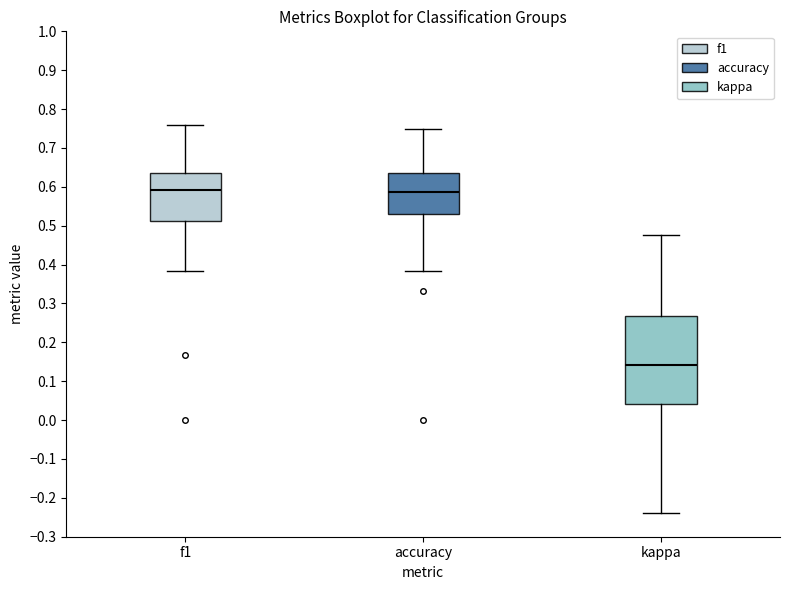

Reading left to right, transcribe this box plot: for each box, give where its median line is, the range the box spans, and where its two whiskers end, as read against the y-axis. The values are not printed on the chart, so give them approximately, as read against the axis.

f1: median 0.59, box 0.51 to 0.64, whiskers 0.38 to 0.76
accuracy: median 0.59, box 0.53 to 0.64, whiskers 0.38 to 0.75
kappa: median 0.14, box 0.04 to 0.27, whiskers -0.24 to 0.48